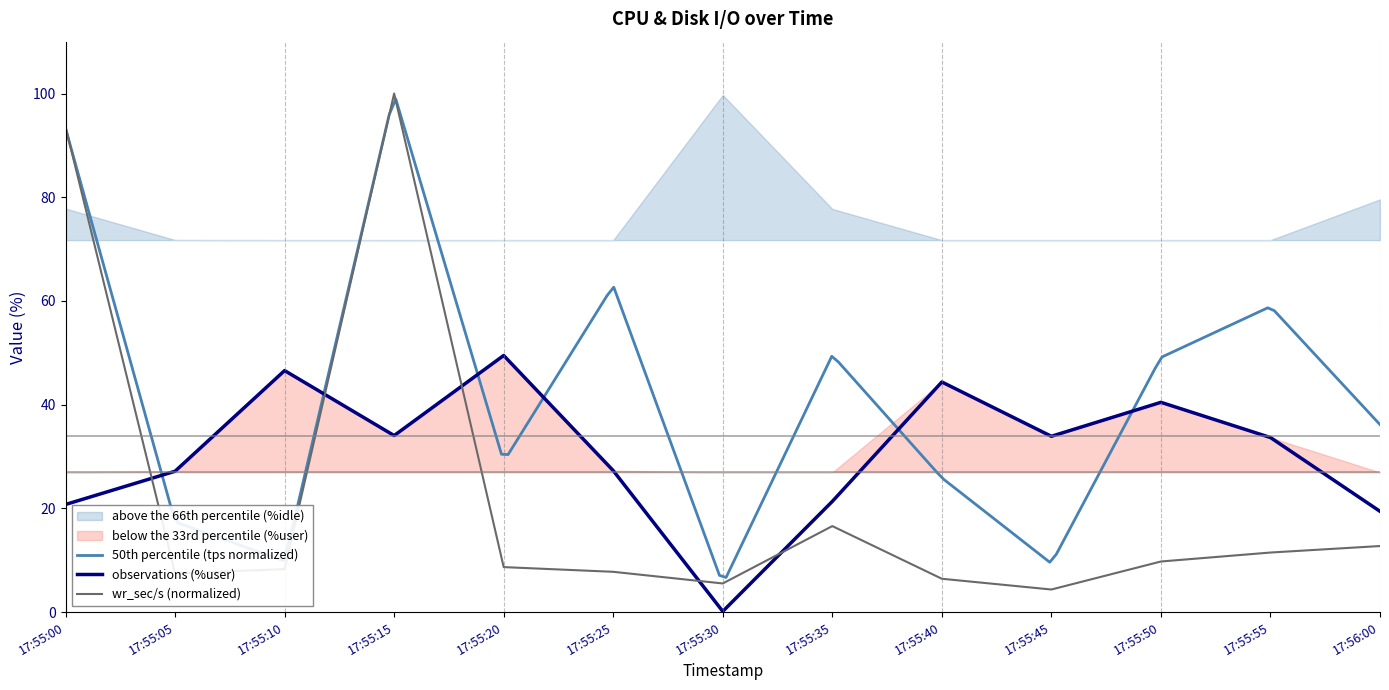

The wr_sec/s series shows 145.2 at 17:55:00. True or false?

False